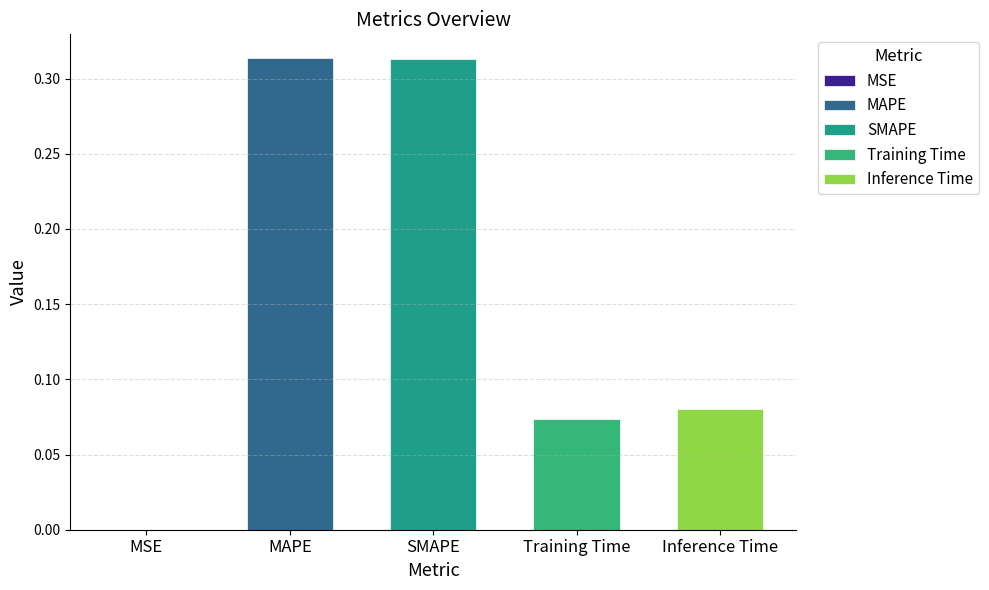

Which has a higher value, SMAPE or Training Time?

SMAPE